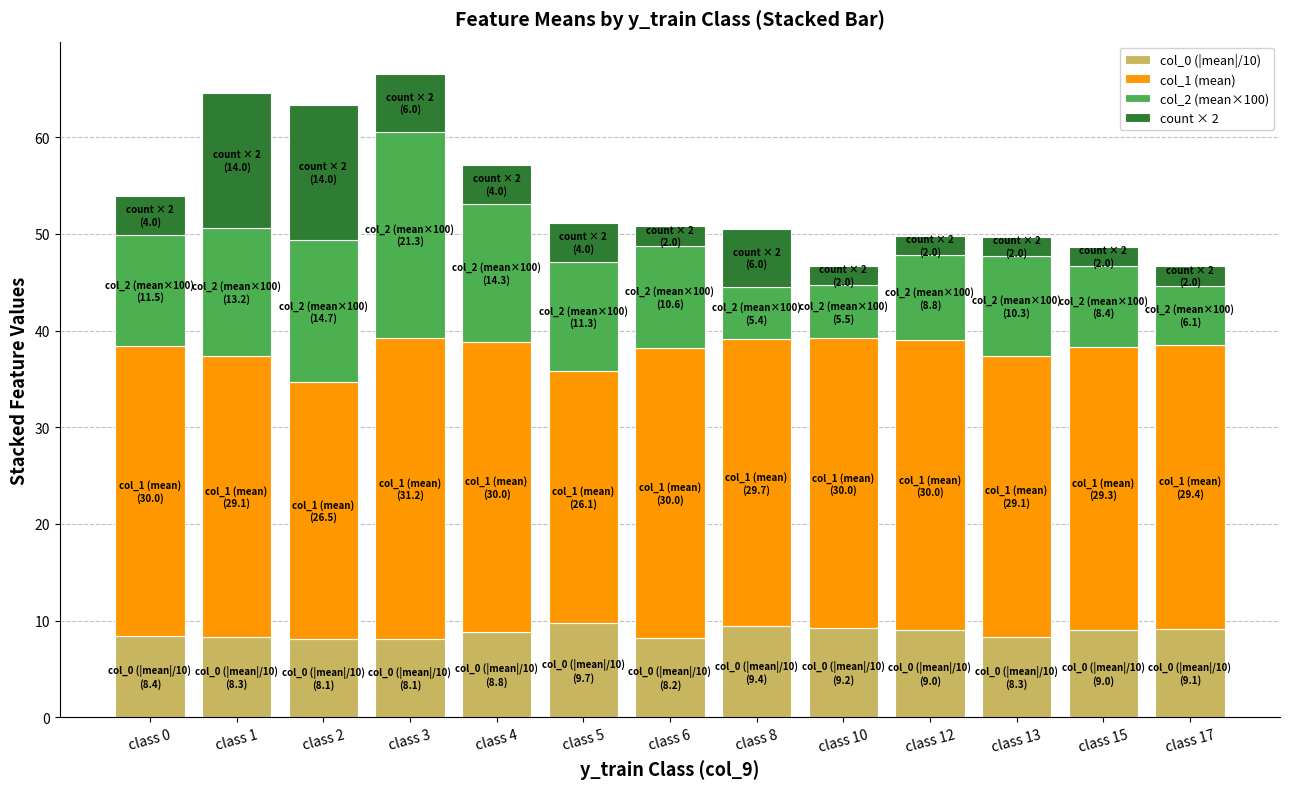

The value of col_0 (|mean|/10) at class 17 is 12.6. True or false?

False